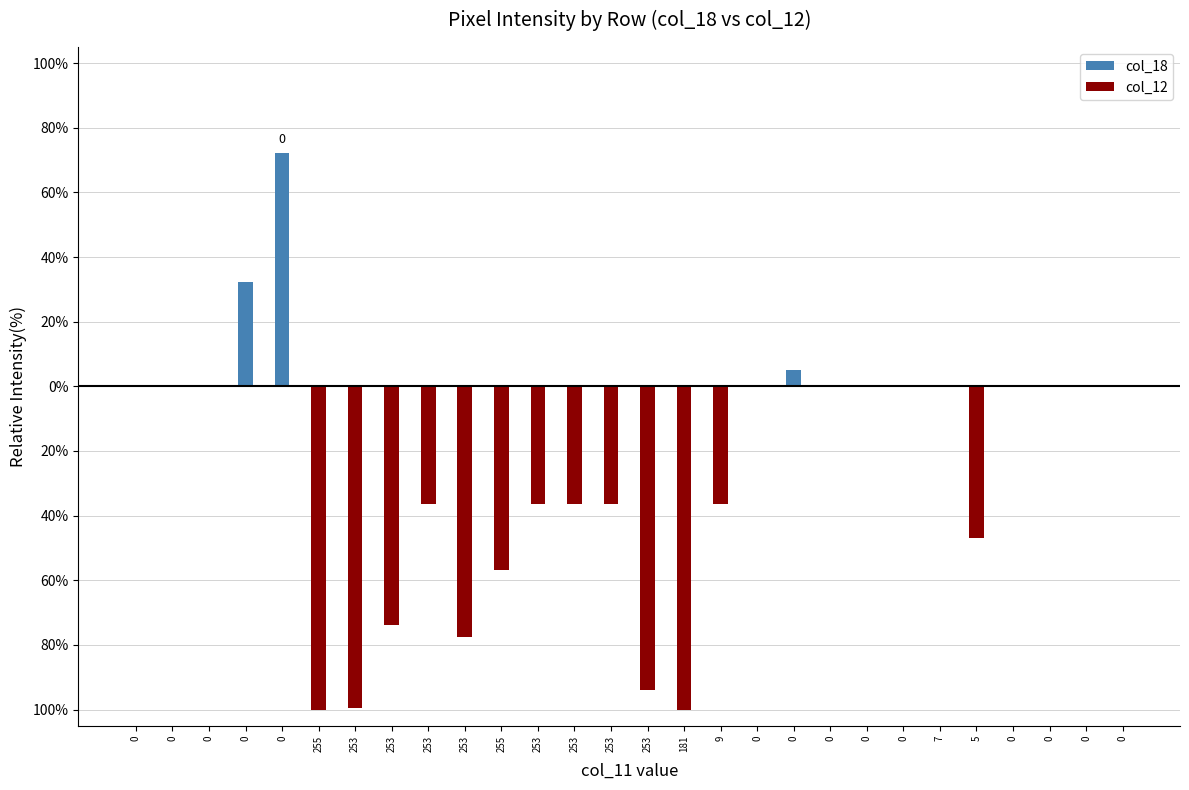

How many negative values does the col_12 series have?

13